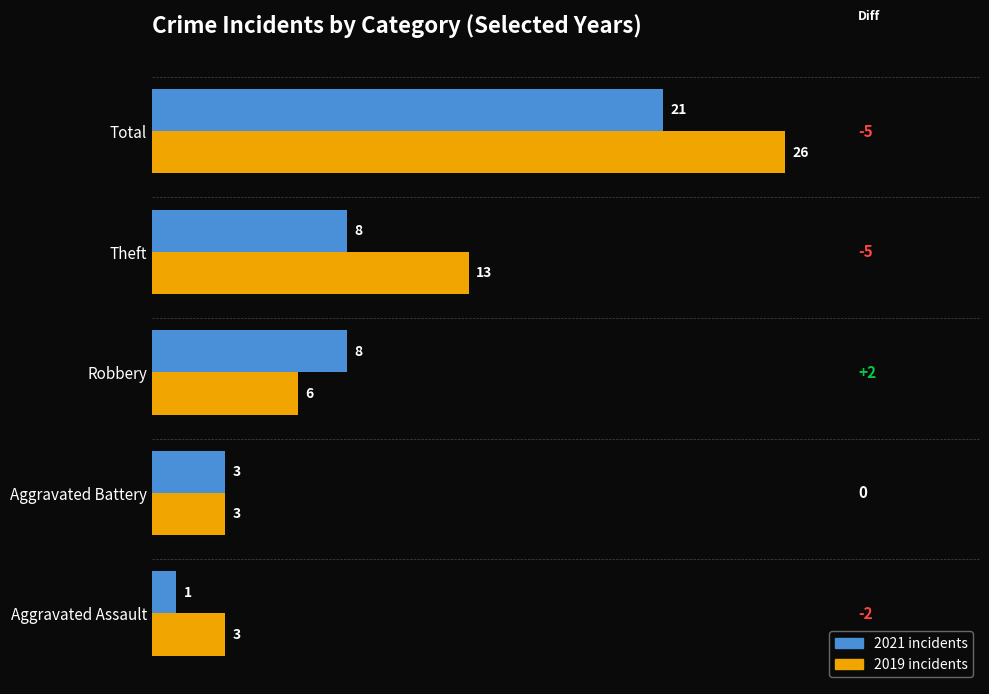

At which category does the chart reach its minimum across all series?

Aggravated Assault